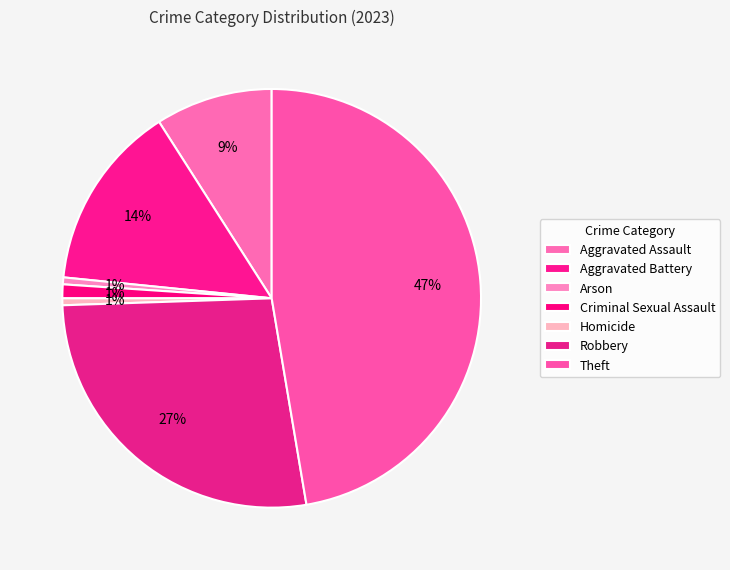

To the nearest percent, what percentage of the pie is Robbery?

27%